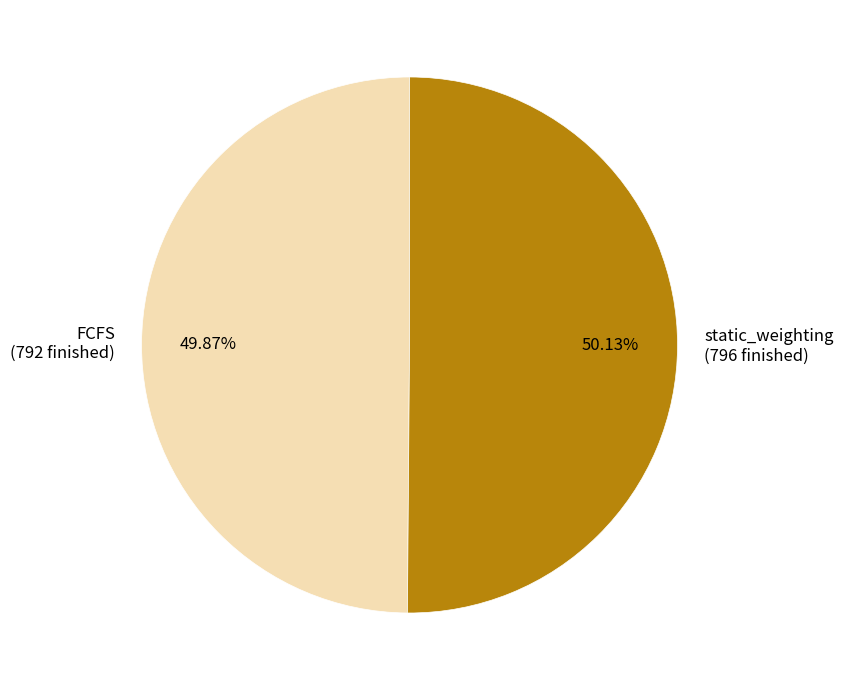

Approximately how many times larger is the value at static_weighting compared to FCFS?

1.0